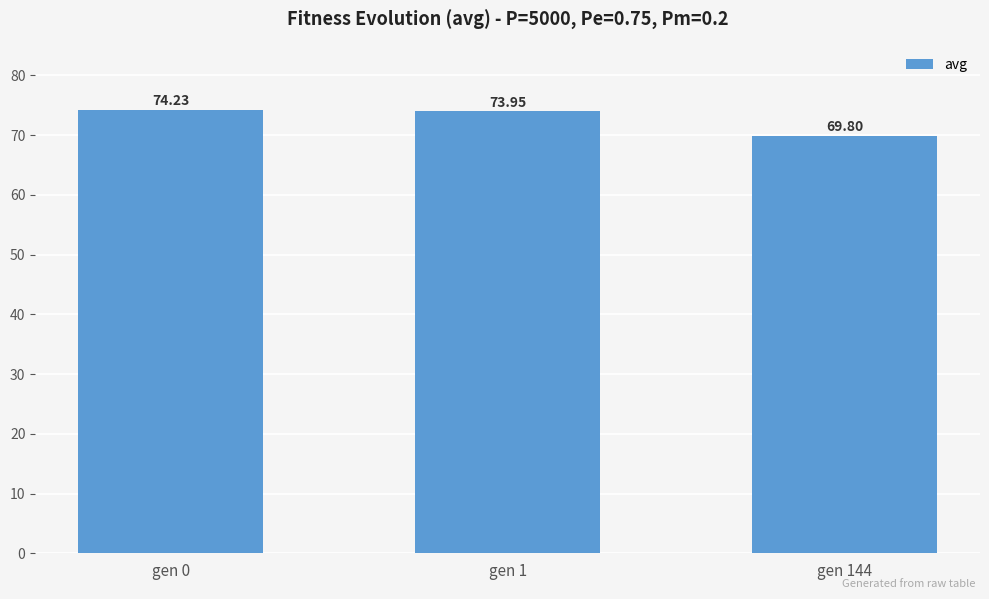

What is the greatest value displayed?

74.2